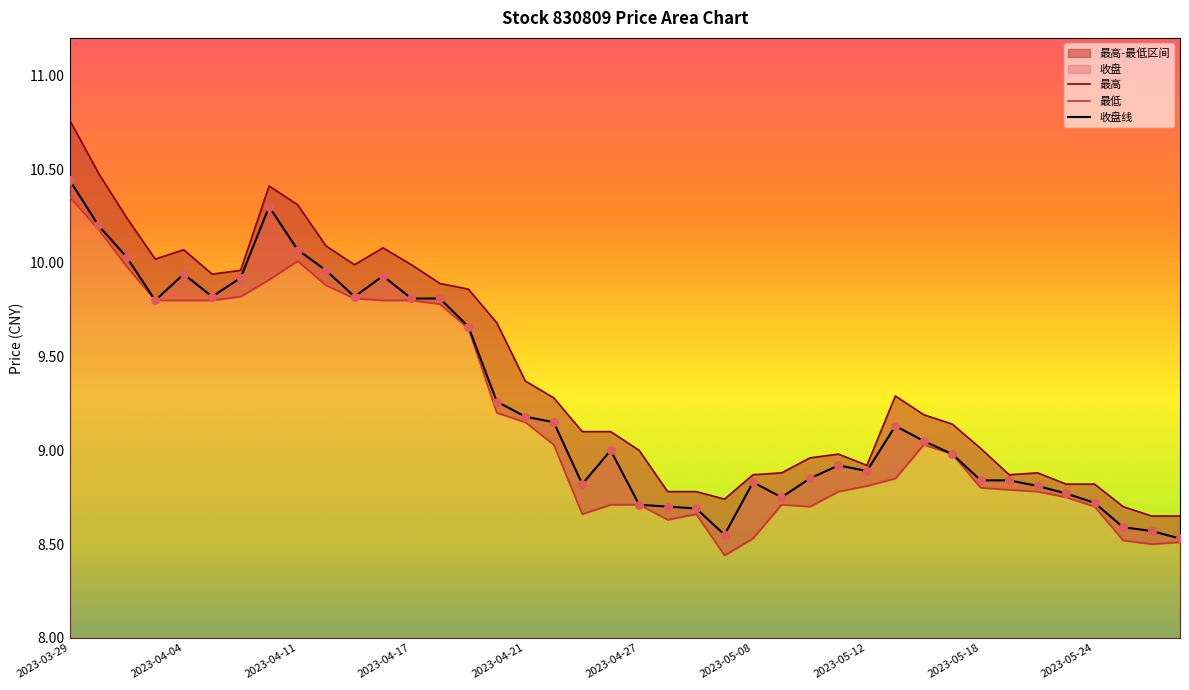

Which series has the largest total across all categories?

最高